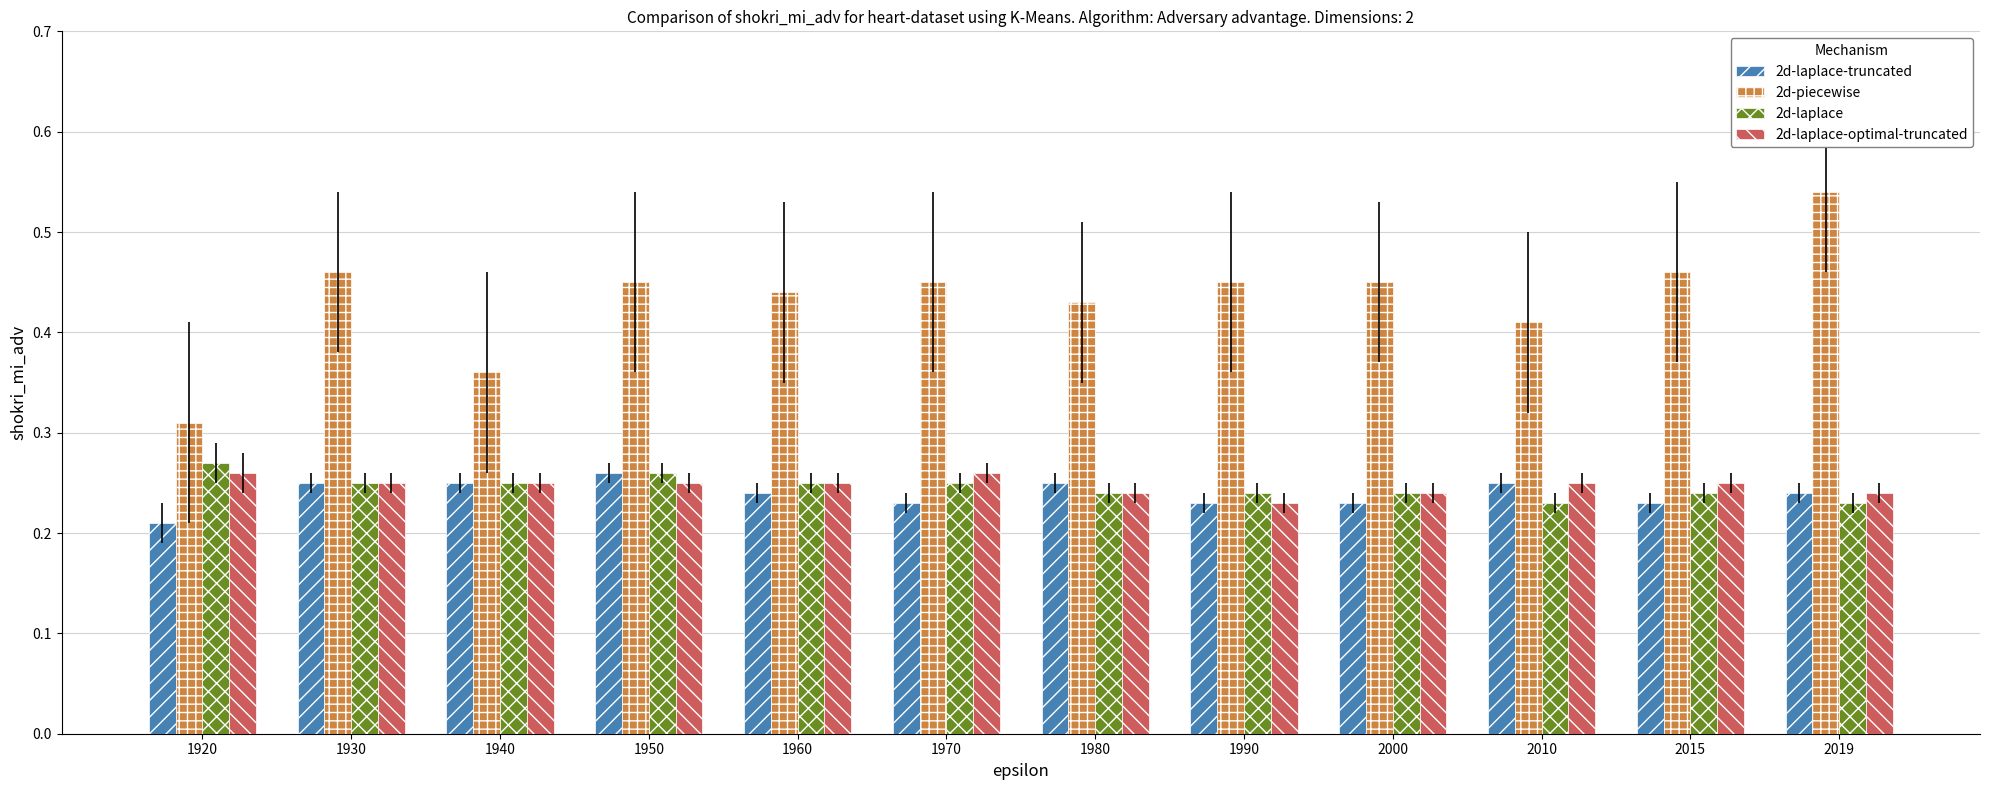

Where is 2d-laplace-truncated nearest to the value 0?

1920